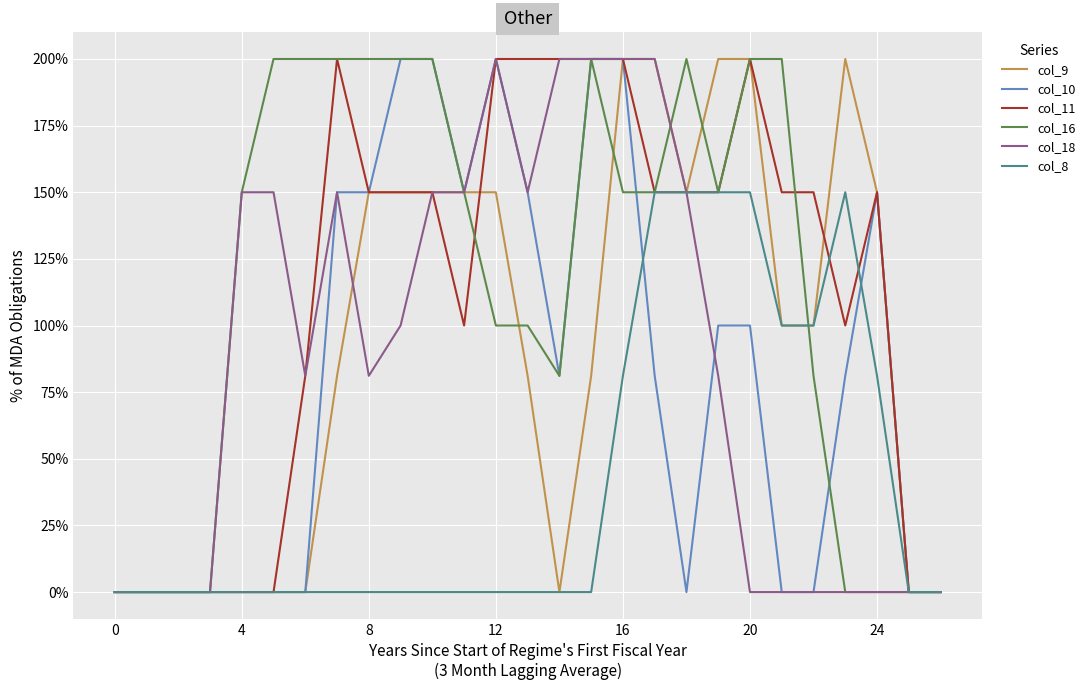

Which category has the highest value across all series?

16